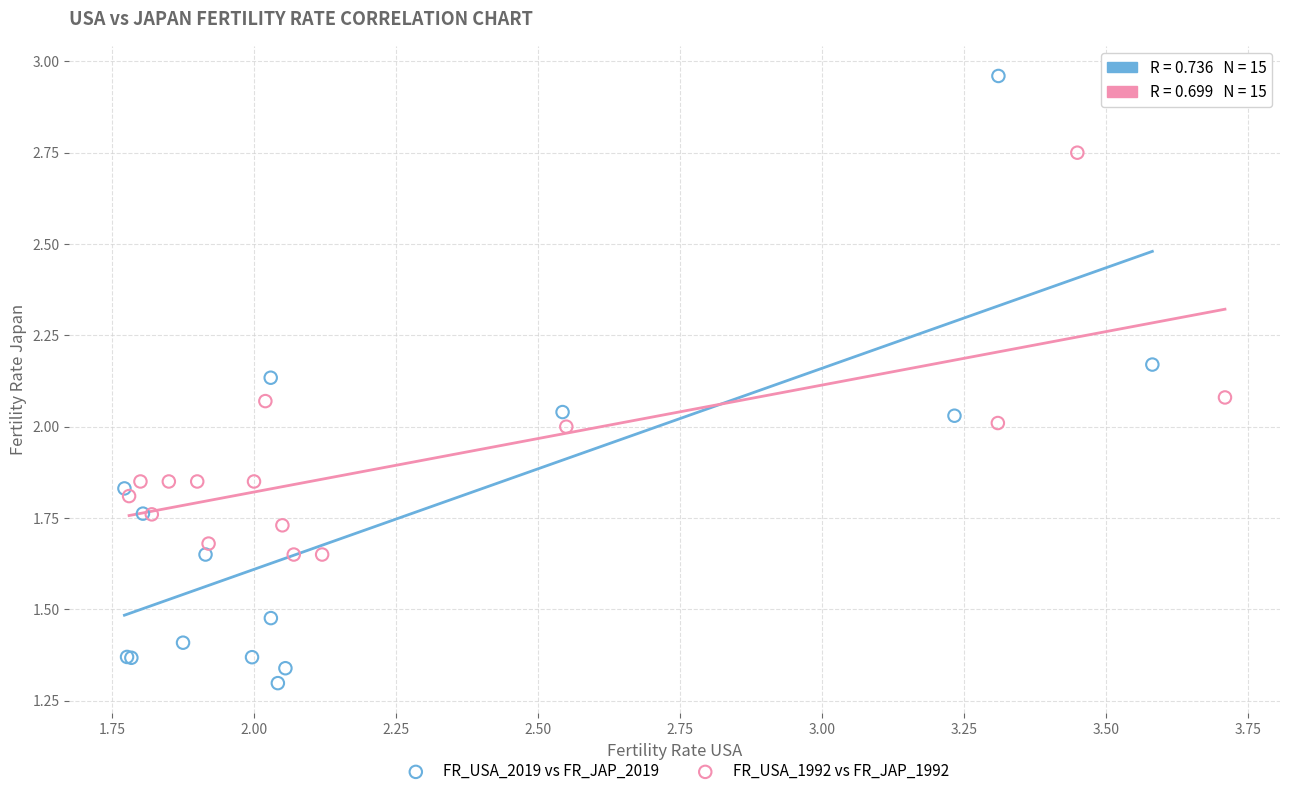

What are all the series names shown in the legend?

FR_USA_2019 vs FR_JAP_2019, FR_USA_1992 vs FR_JAP_1992